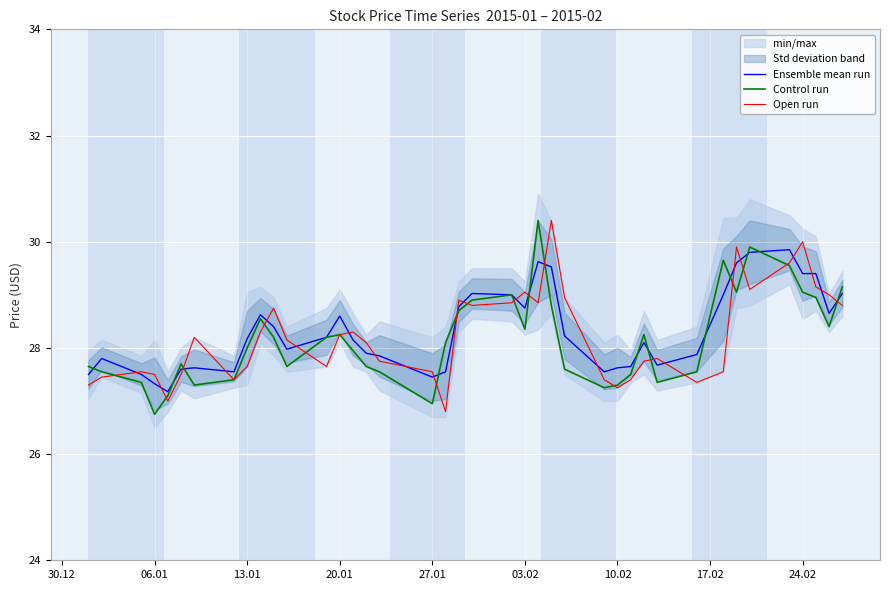

At which label does Control run reach its minimum?

06.01